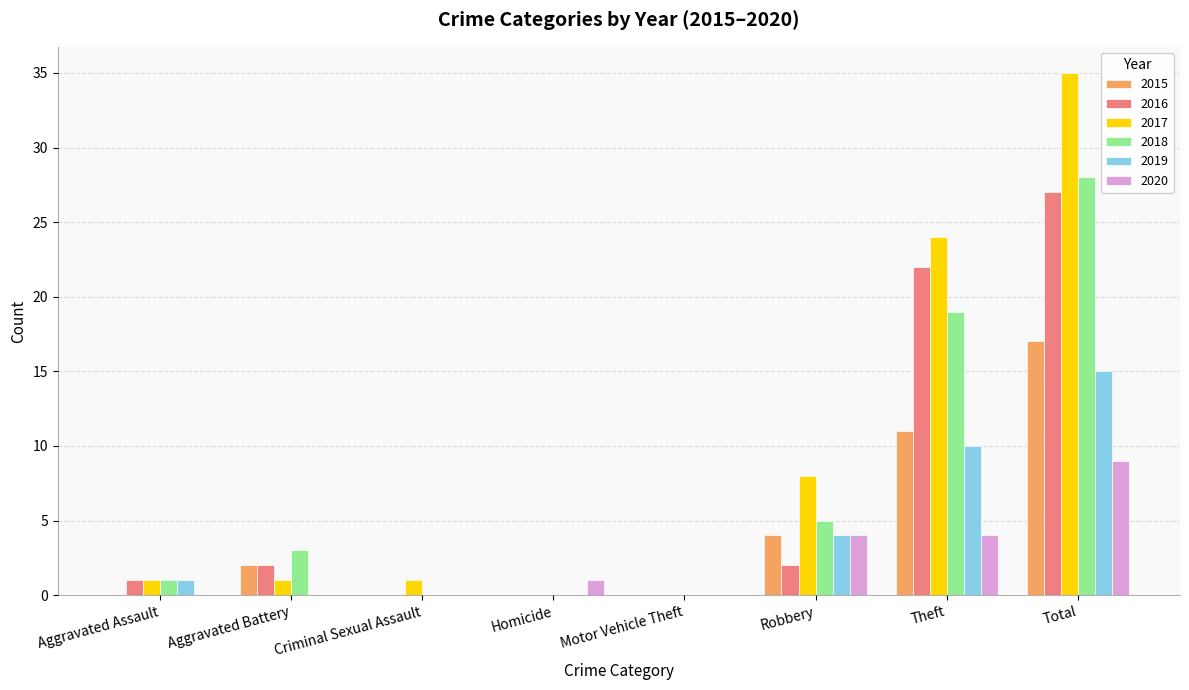

What is the total value across all series at Theft?

90